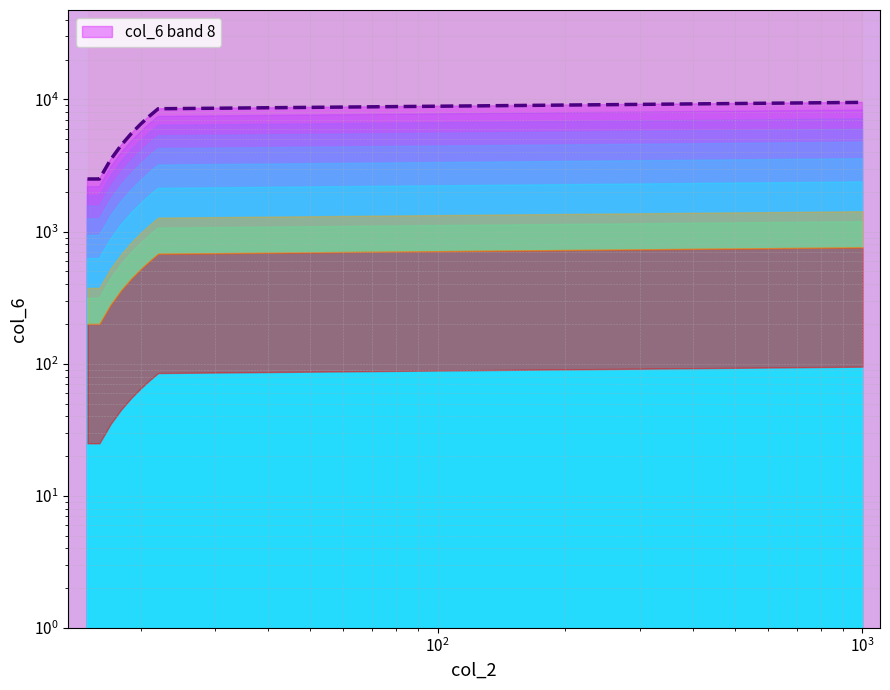

How many values are between 3500 and 7500?

5